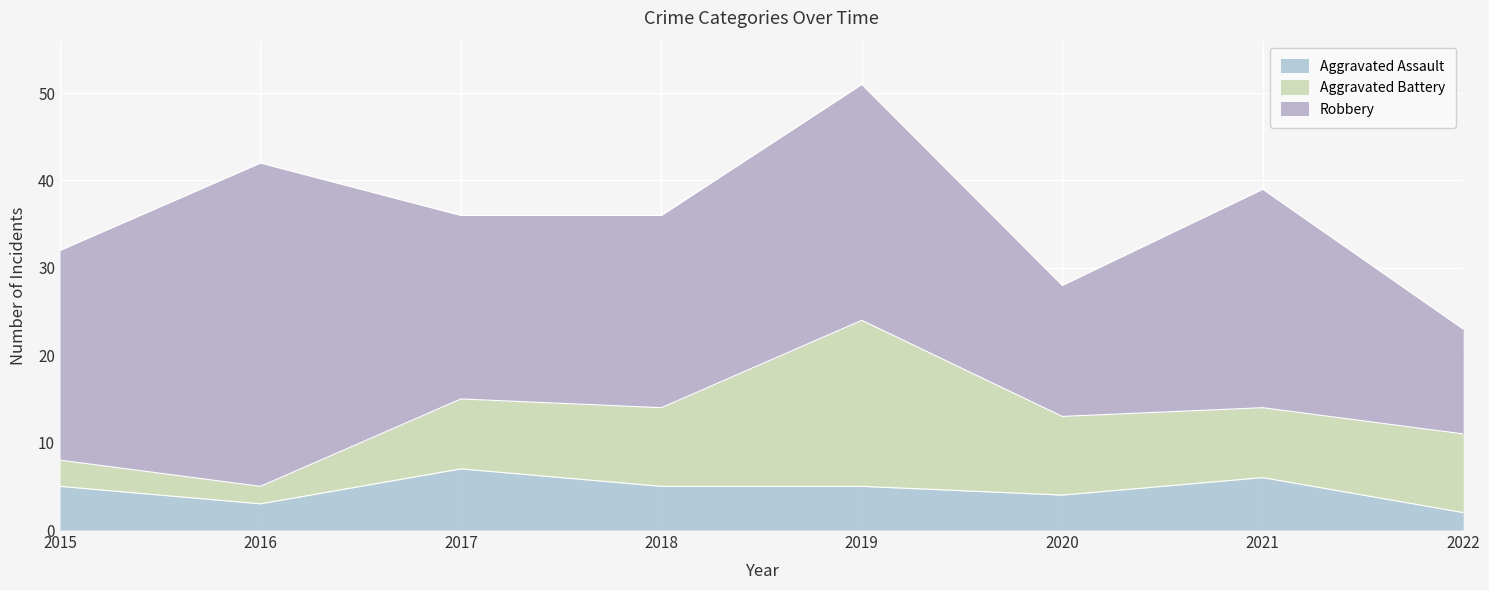

Rank the series by their average value, from highest to lowest.

Robbery, Aggravated Battery, Aggravated Assault